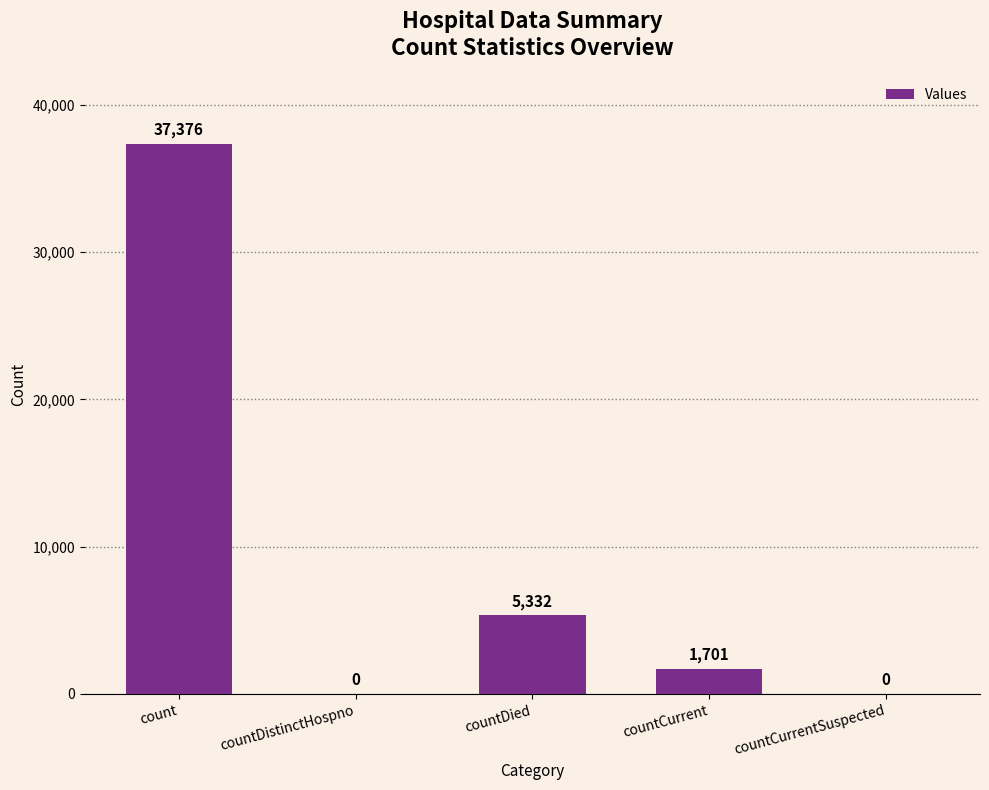

What is the approximate value at count?

37376